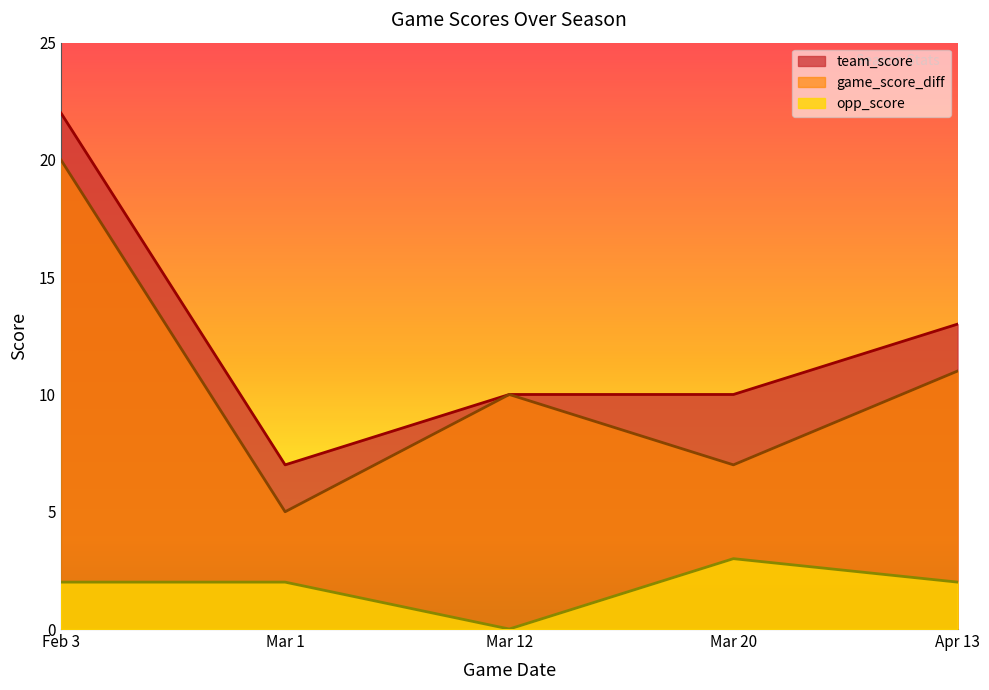

How many interior local peaks does the opp_score series have?

1